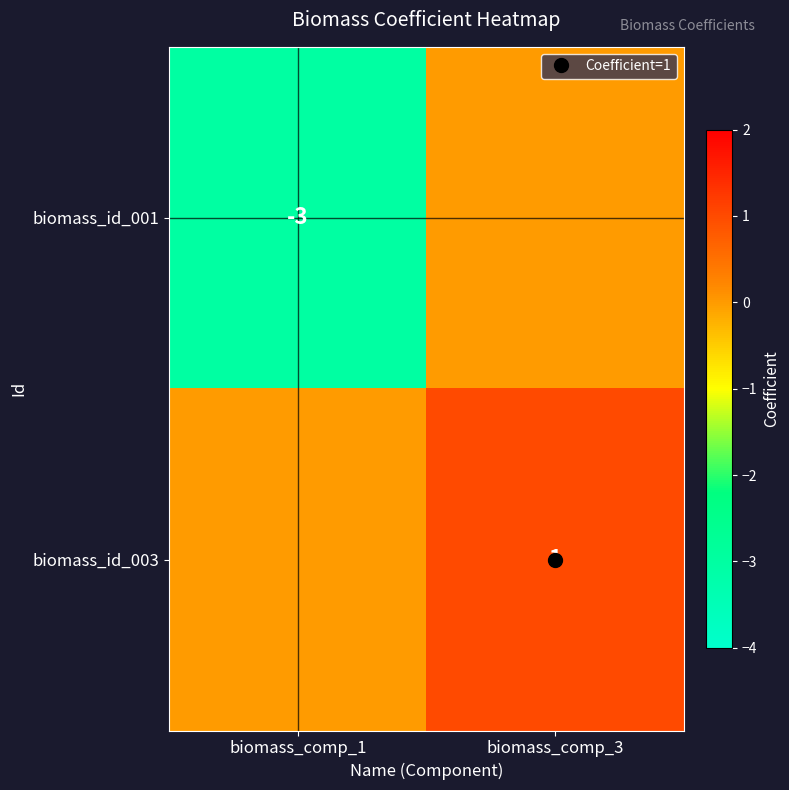

Rank the series by their average value, from lowest to highest.

biomass_id_001, biomass_id_003